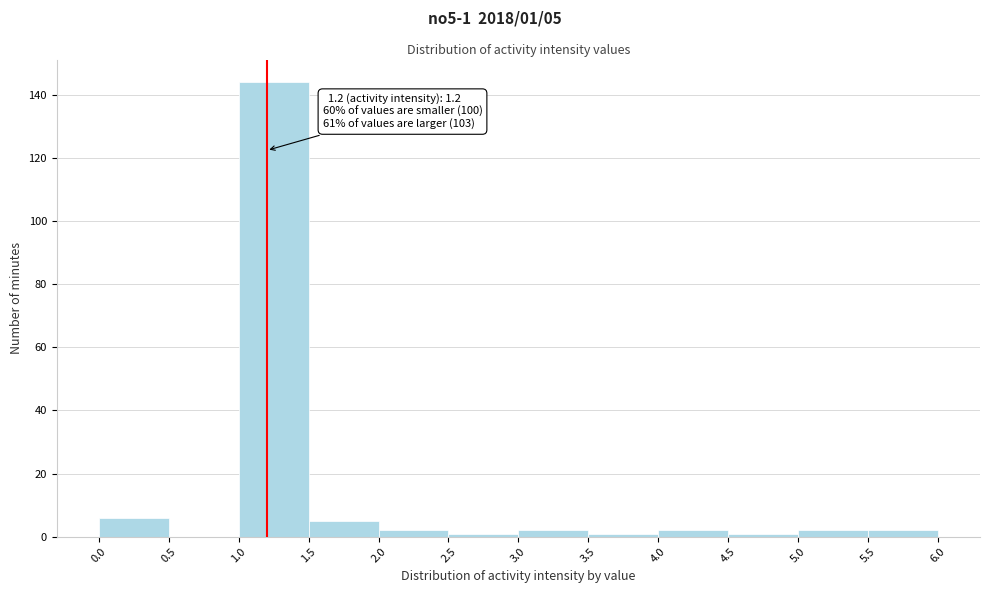

Which range on the x-axis has the tallest bar?

1.0 to 1.5